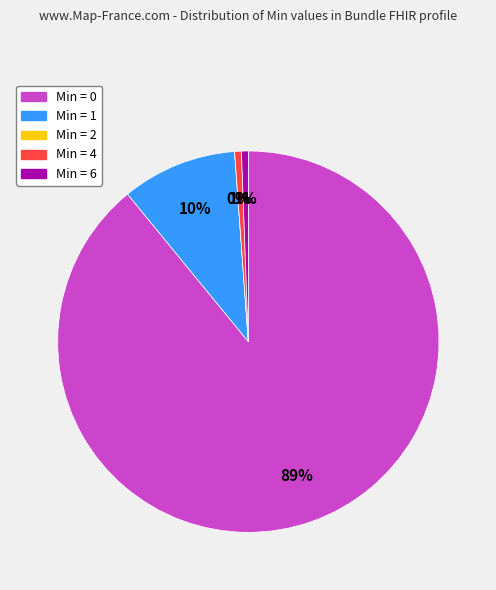

To the nearest percent, what portion does Min = 6 represent?

1%